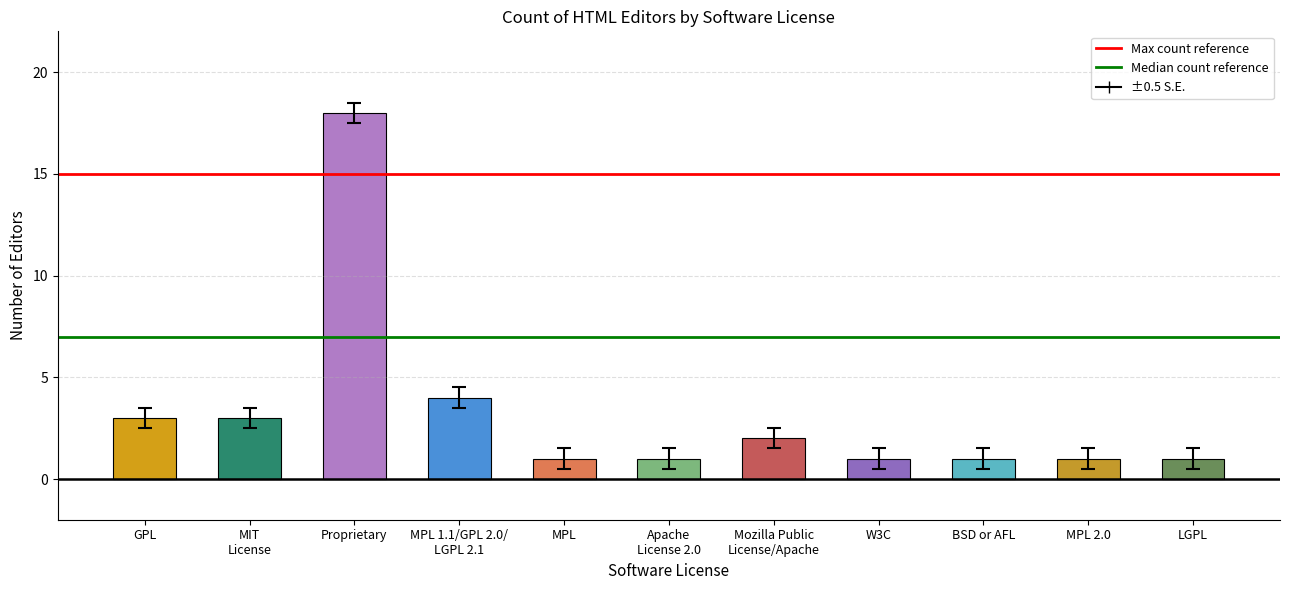

Count the number of data series in this chart.

1